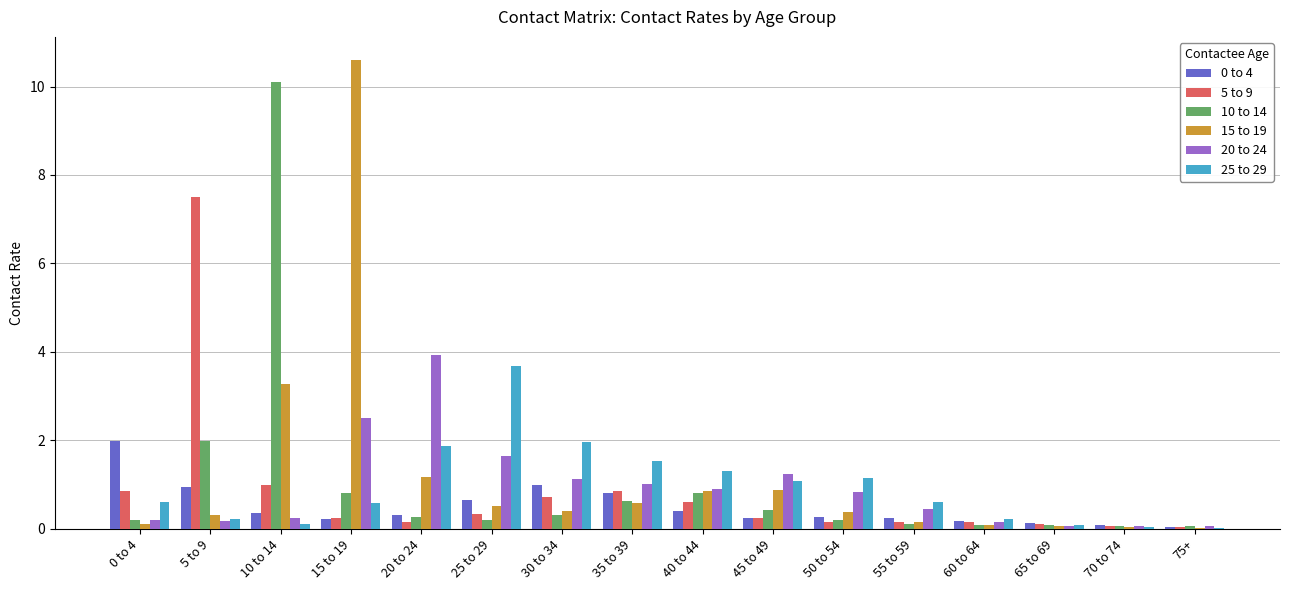

What is the greatest value displayed?

10.6